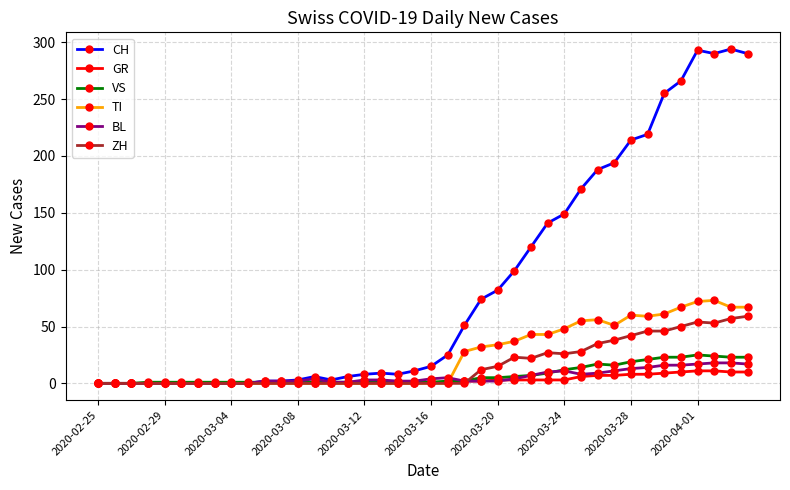

What is the highest value of the VS series?

25